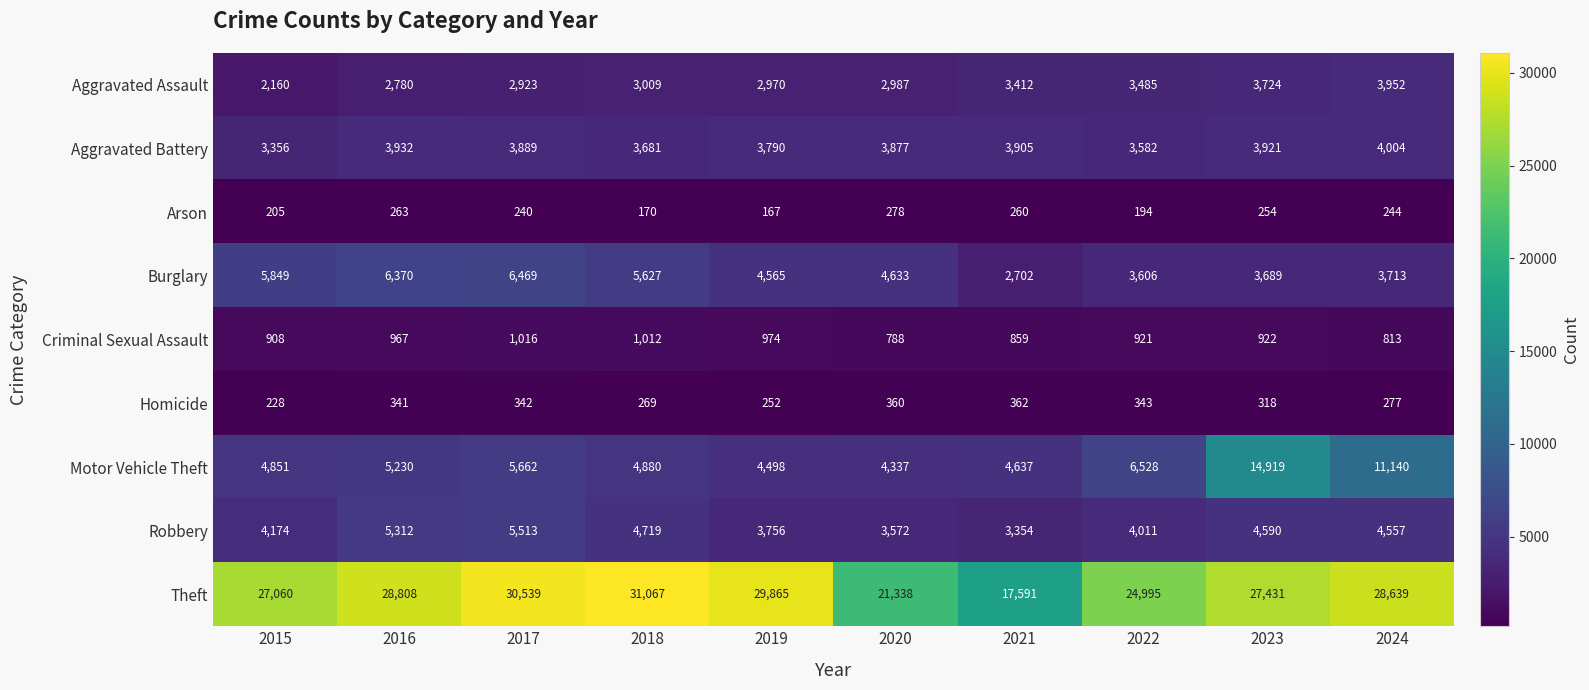

What is the average value of the Aggravated Battery series?

3794